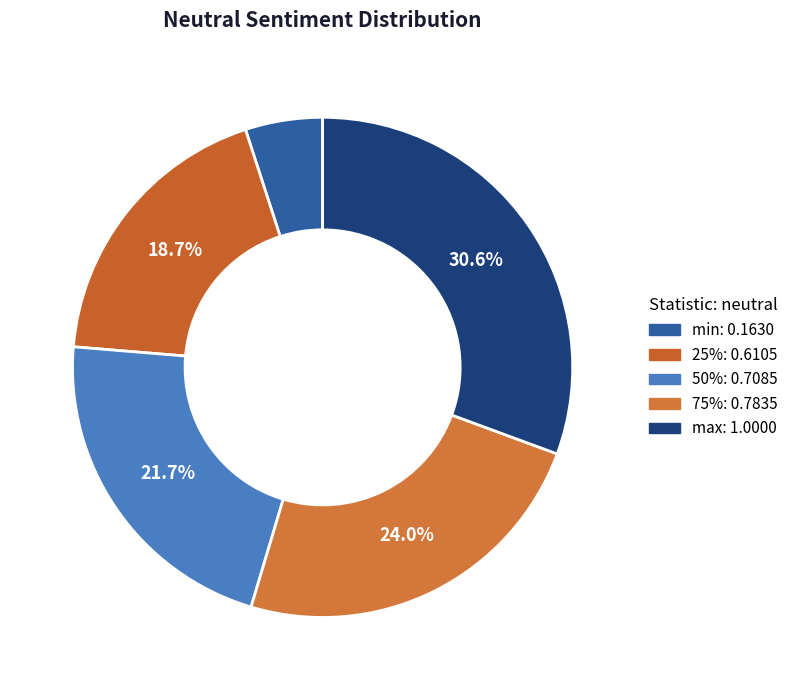

How many segments does this pie chart have?

5